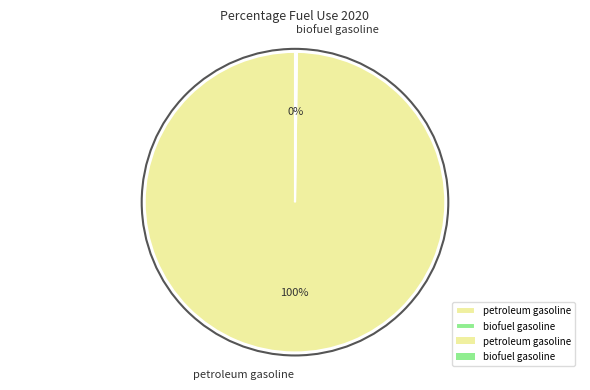

To the nearest percent, what portion does petroleum gasoline represent?

100%